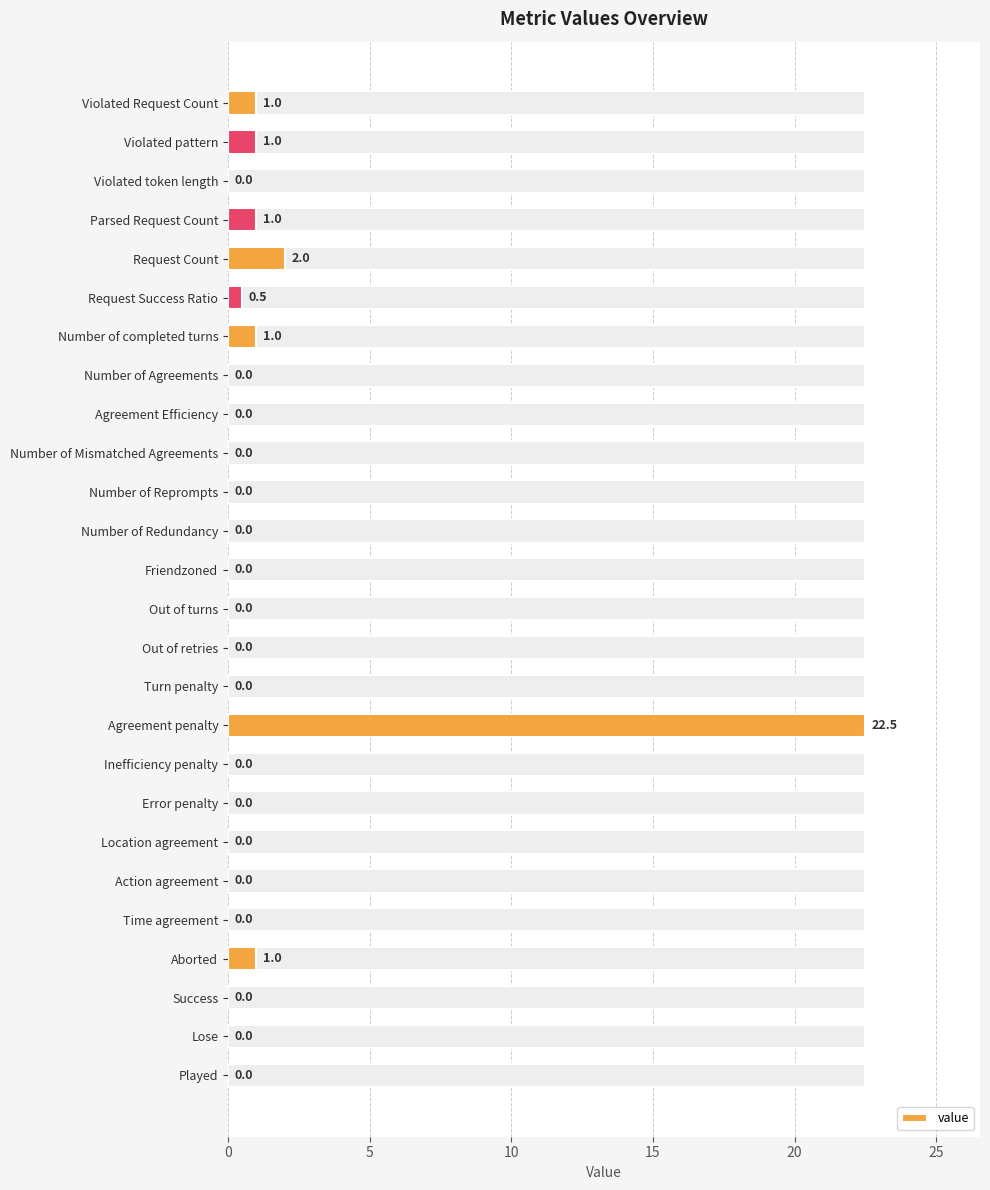

How many bars are there in total?

26